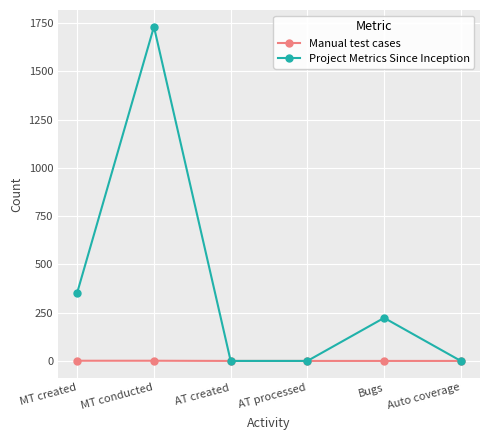

What are all the series names shown in the legend?

Manual test cases, Project Metrics Since Inception